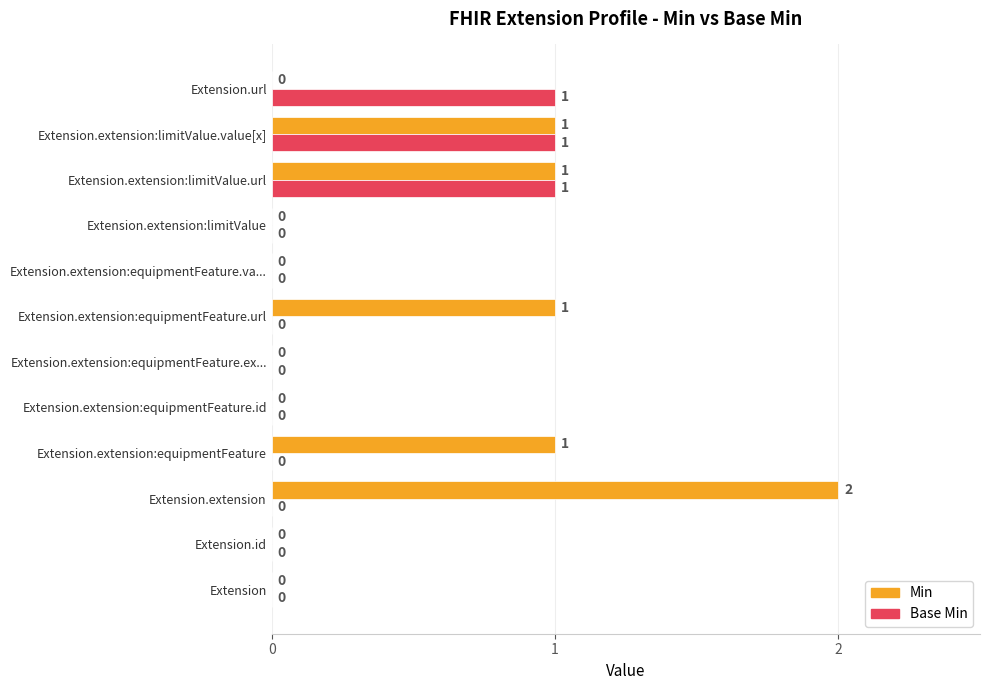

How many series are shown in this chart?

2